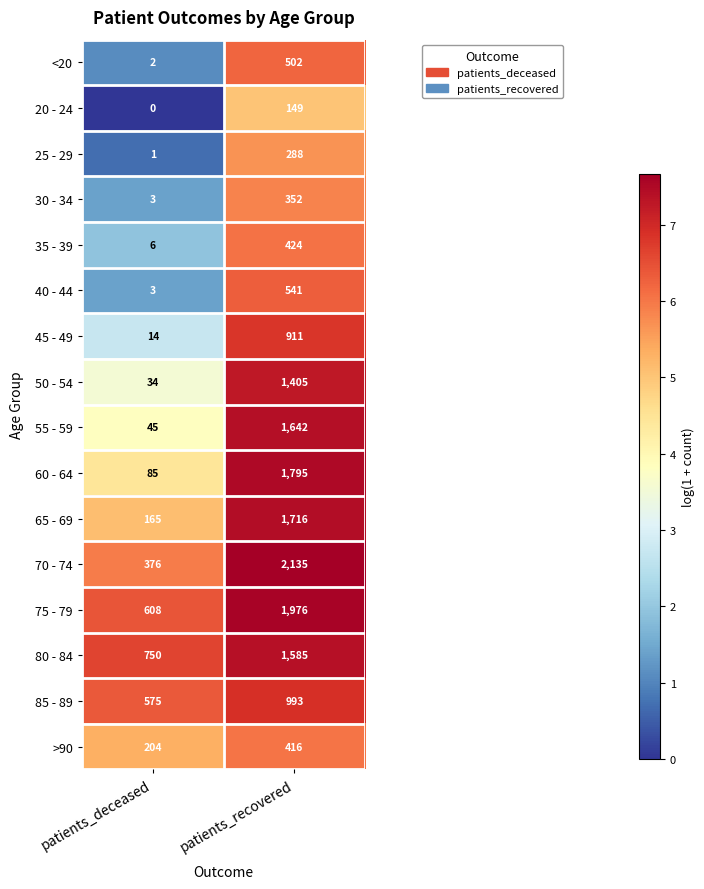

True or false: 85 - 89 has a value of 575 at patients_deceased.

True